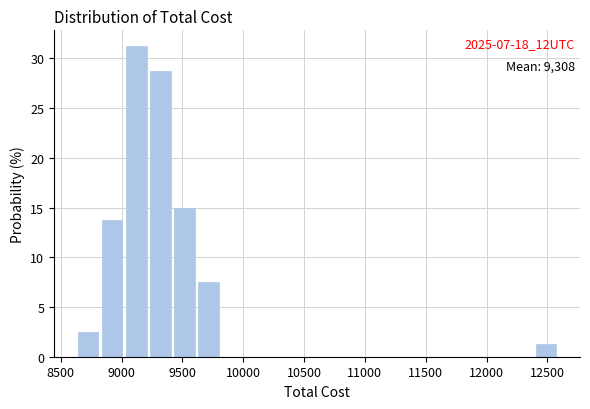

Read against the x-axis, roughly where is the centre of the tallest bar?

9100